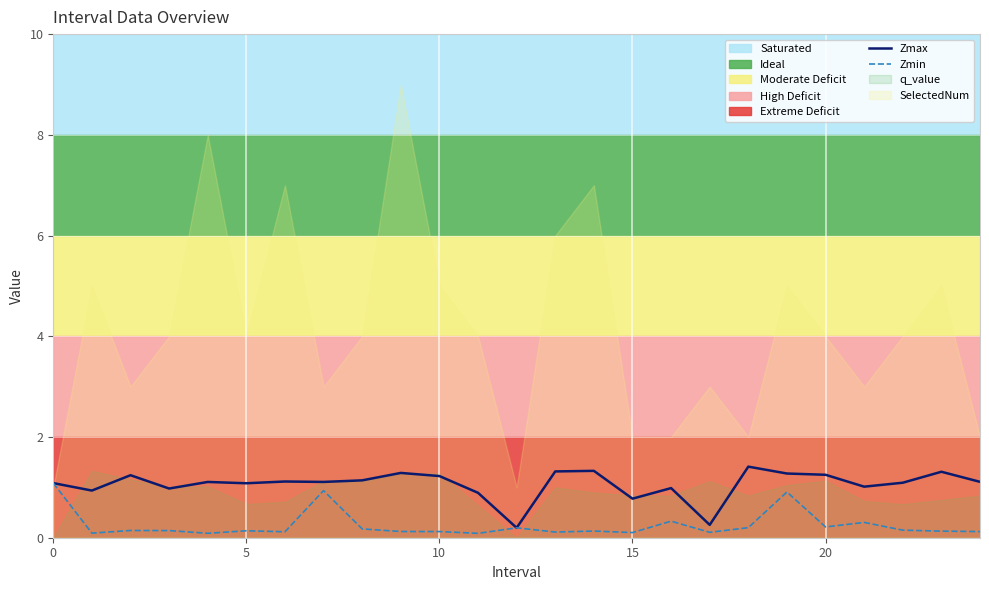

The value of Zmax at 5 is 1.5. True or false?

False